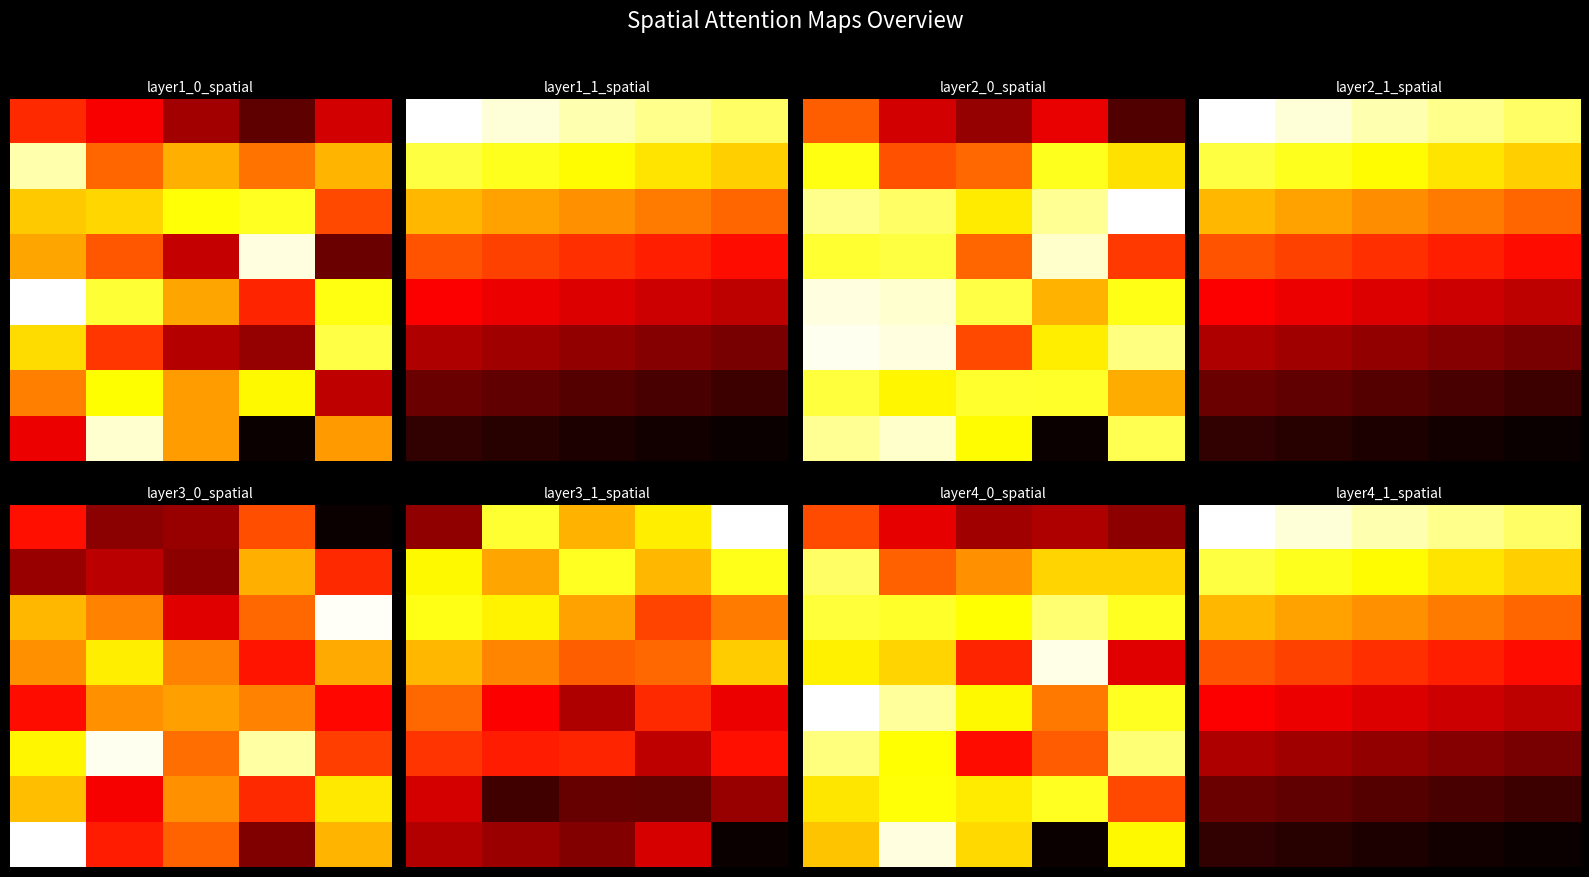

What is the spread (max minus min) of values at 3?

0.9